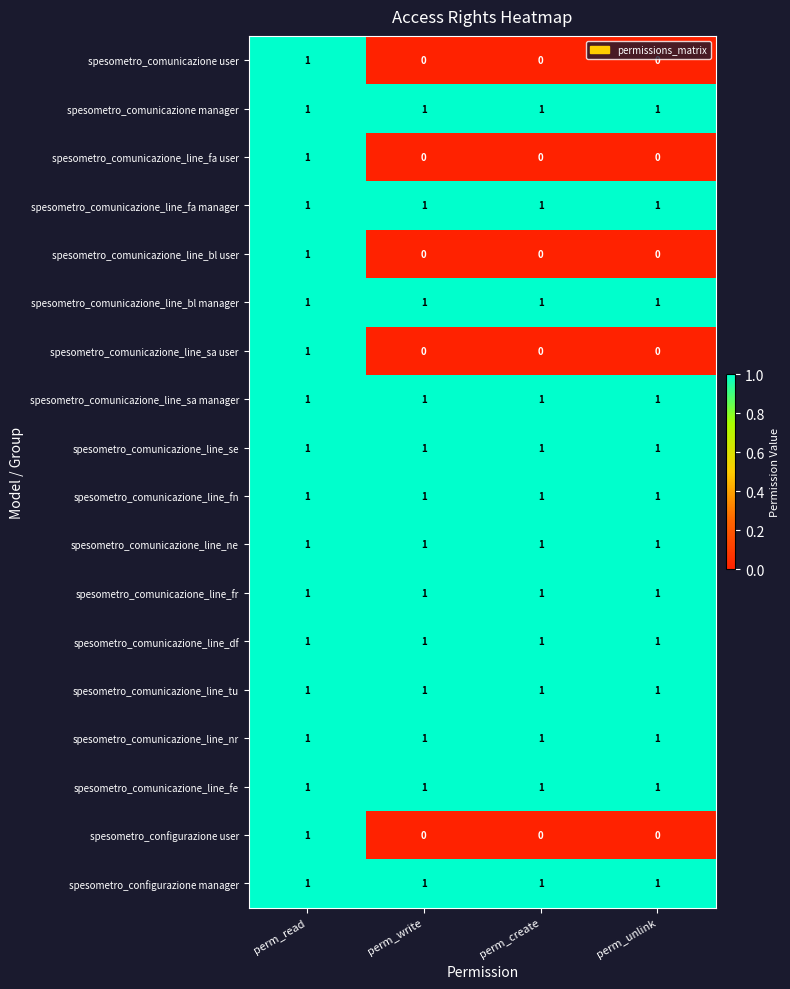

What is the total value across all series at perm_read?

18